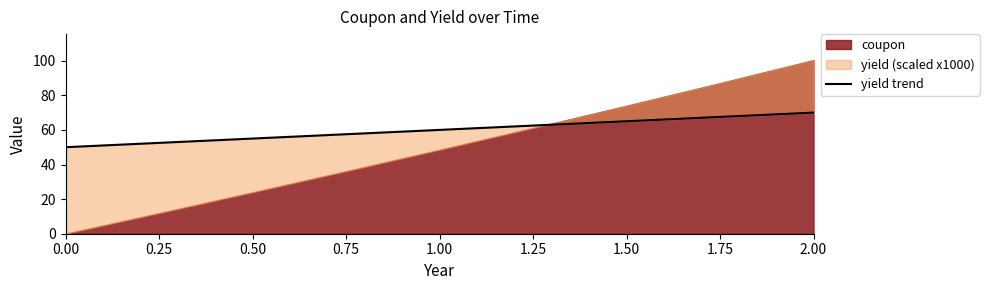

What is the difference between the maximum and minimum values?

20.0